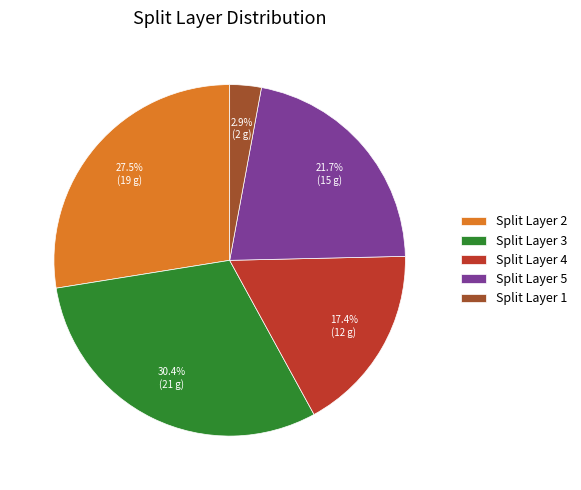

Rank the categories by value from highest to lowest.

Split Layer 3, Split Layer 2, Split Layer 5, Split Layer 4, Split Layer 1